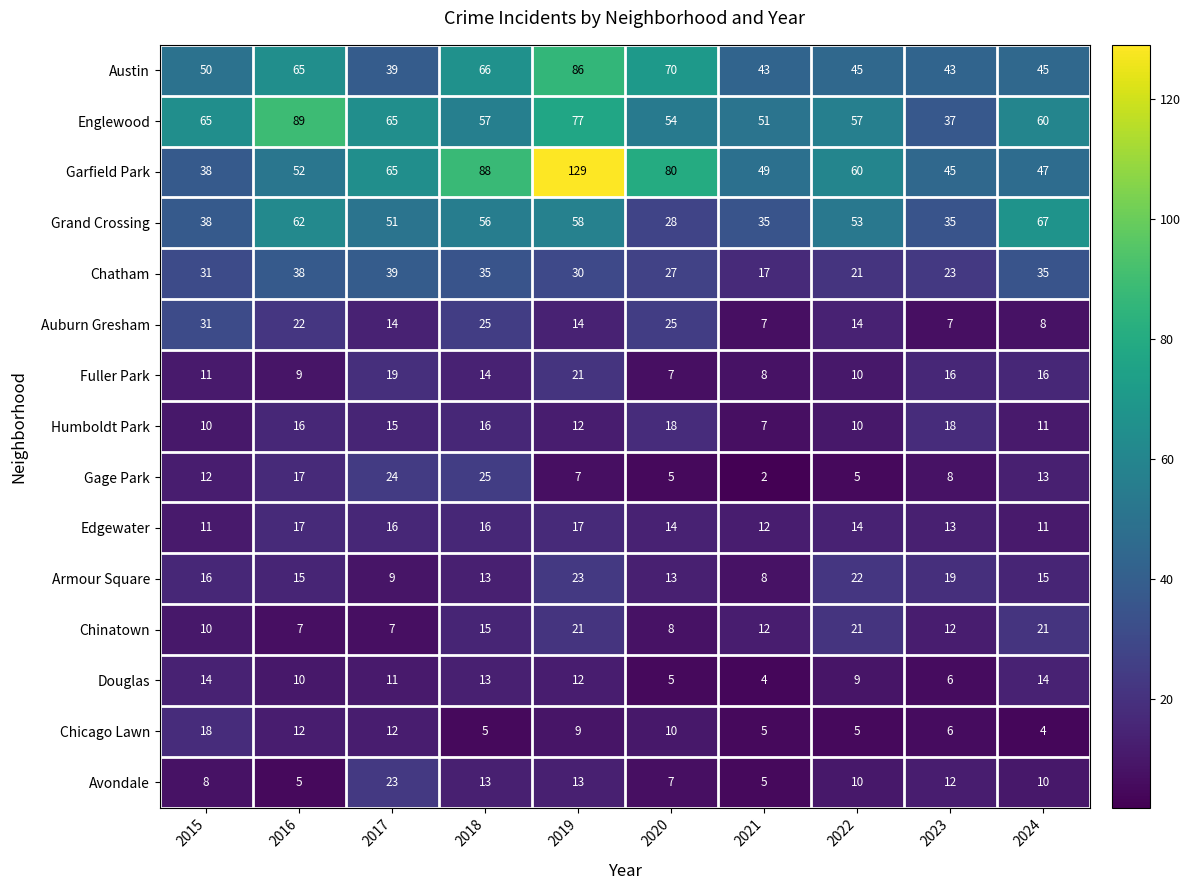

How many series are shown in this chart?

15